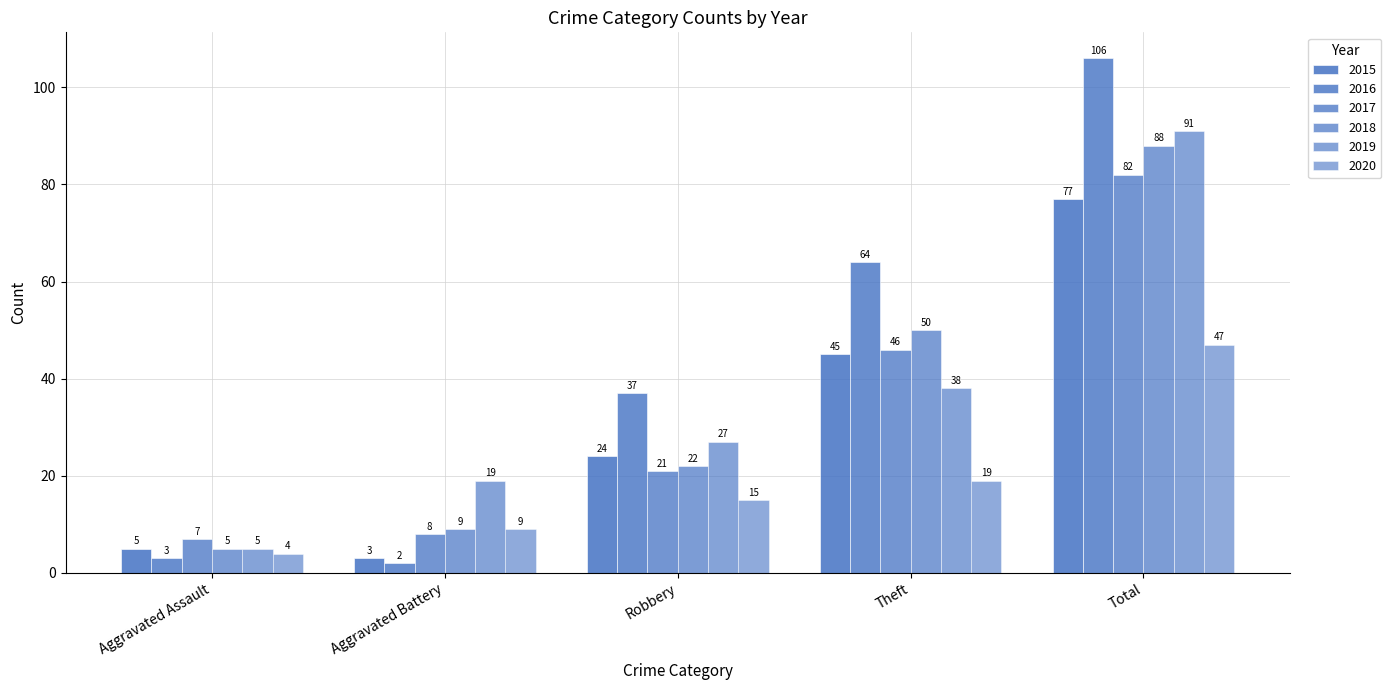

Are the bars horizontal?

No